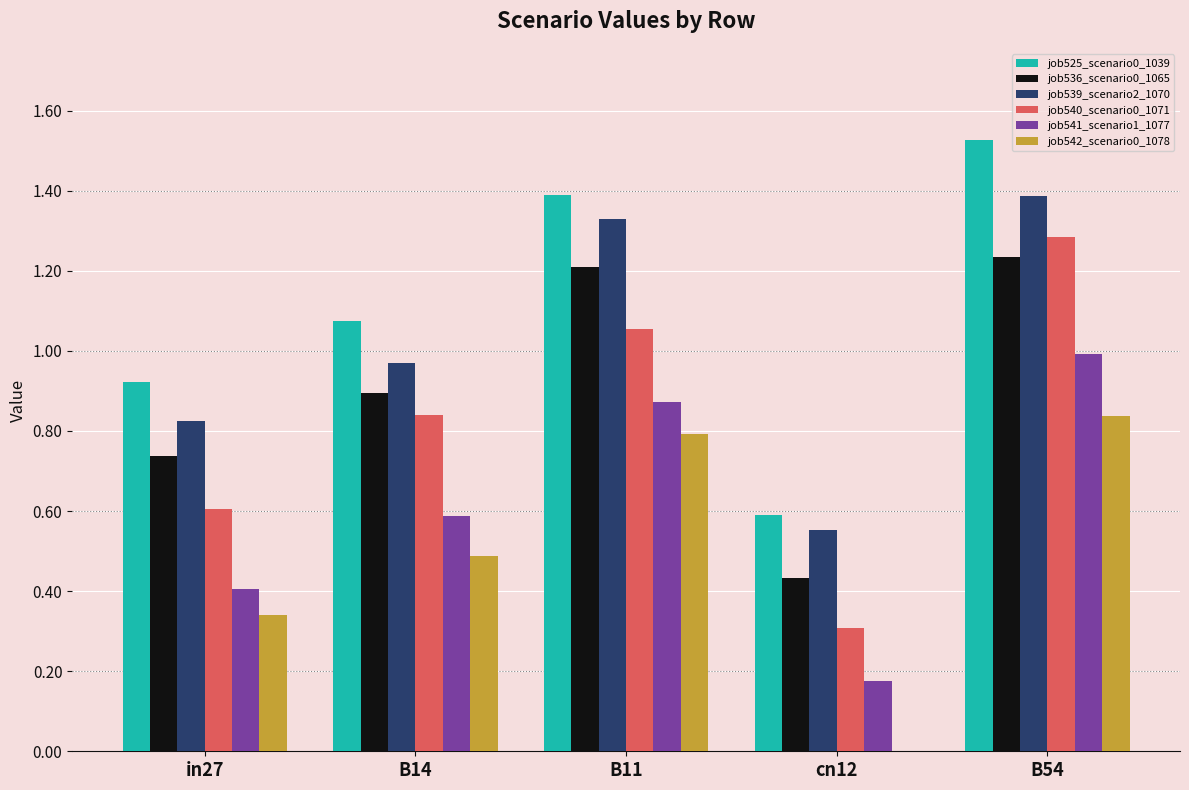

The value of job536_scenario0_1065 at B54 is 1.6. True or false?

False